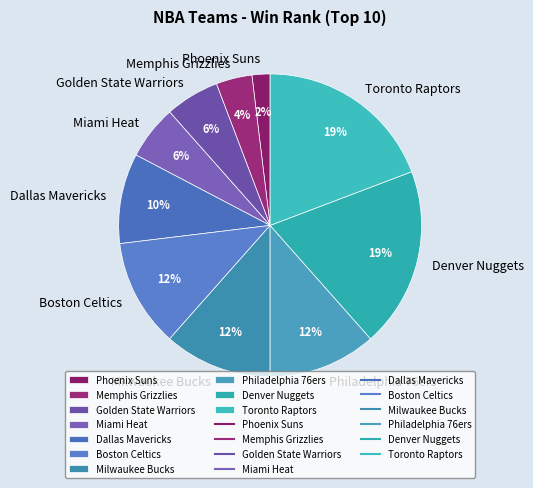

What is the smallest slice in the pie chart?

Phoenix Suns